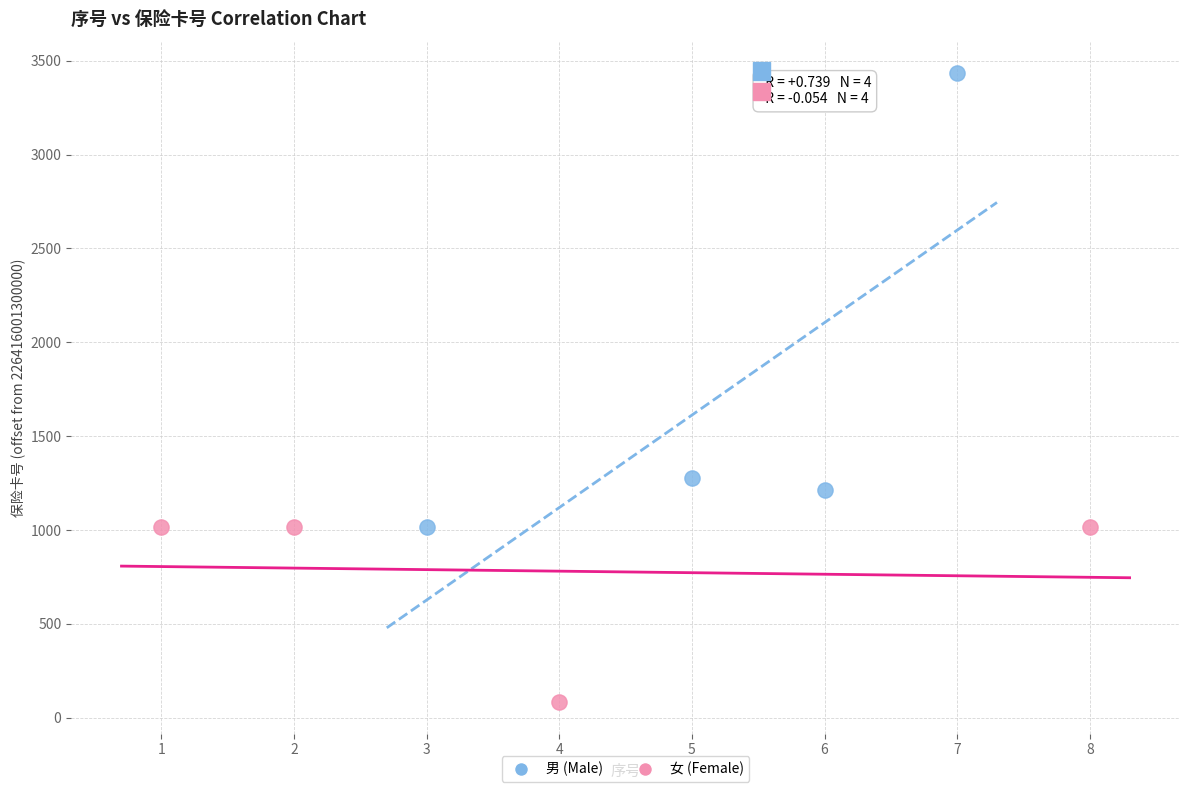

Which series has the widest spread of Y values?

男 (Male)